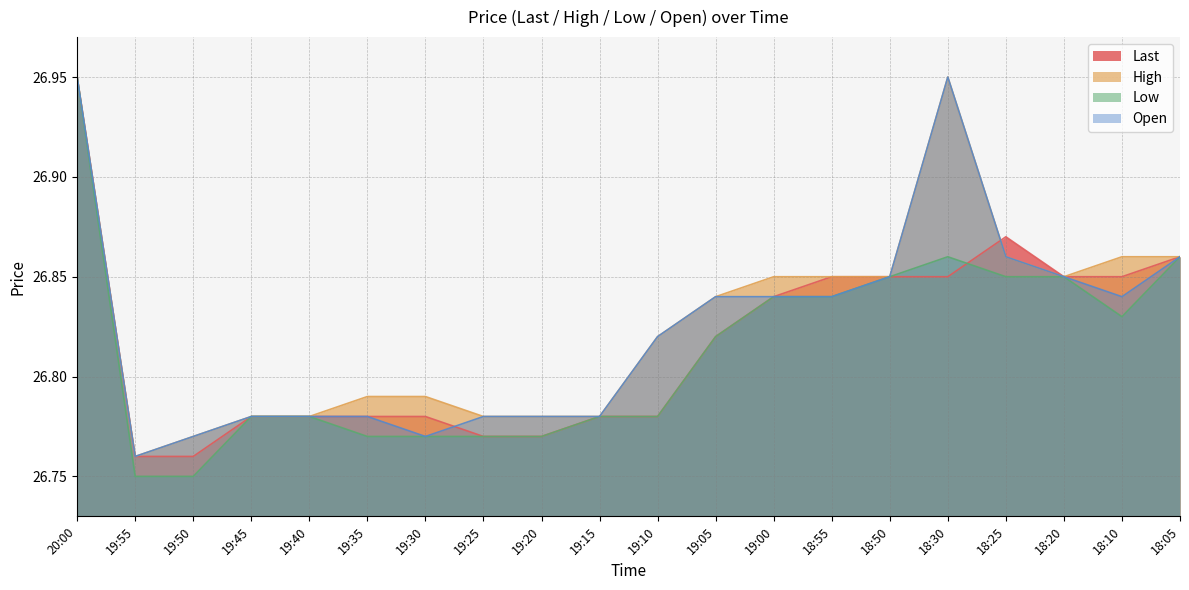

What position from the left is 19:00?

13